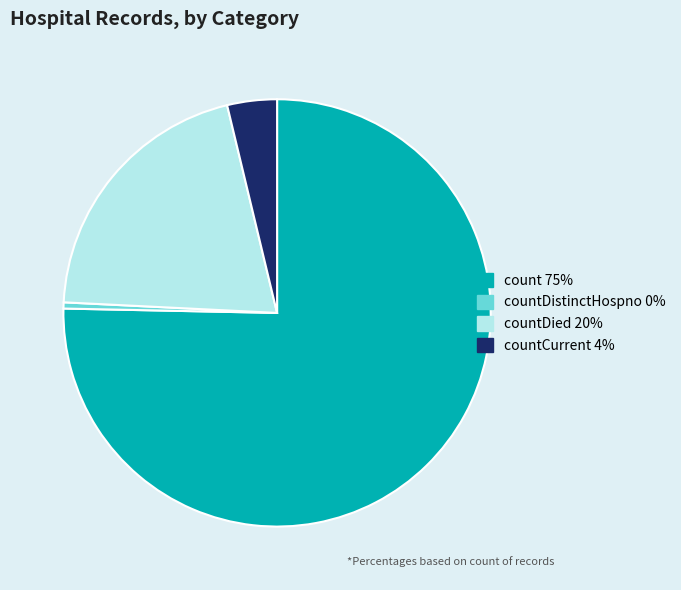

Count the number of slices in the pie.

4